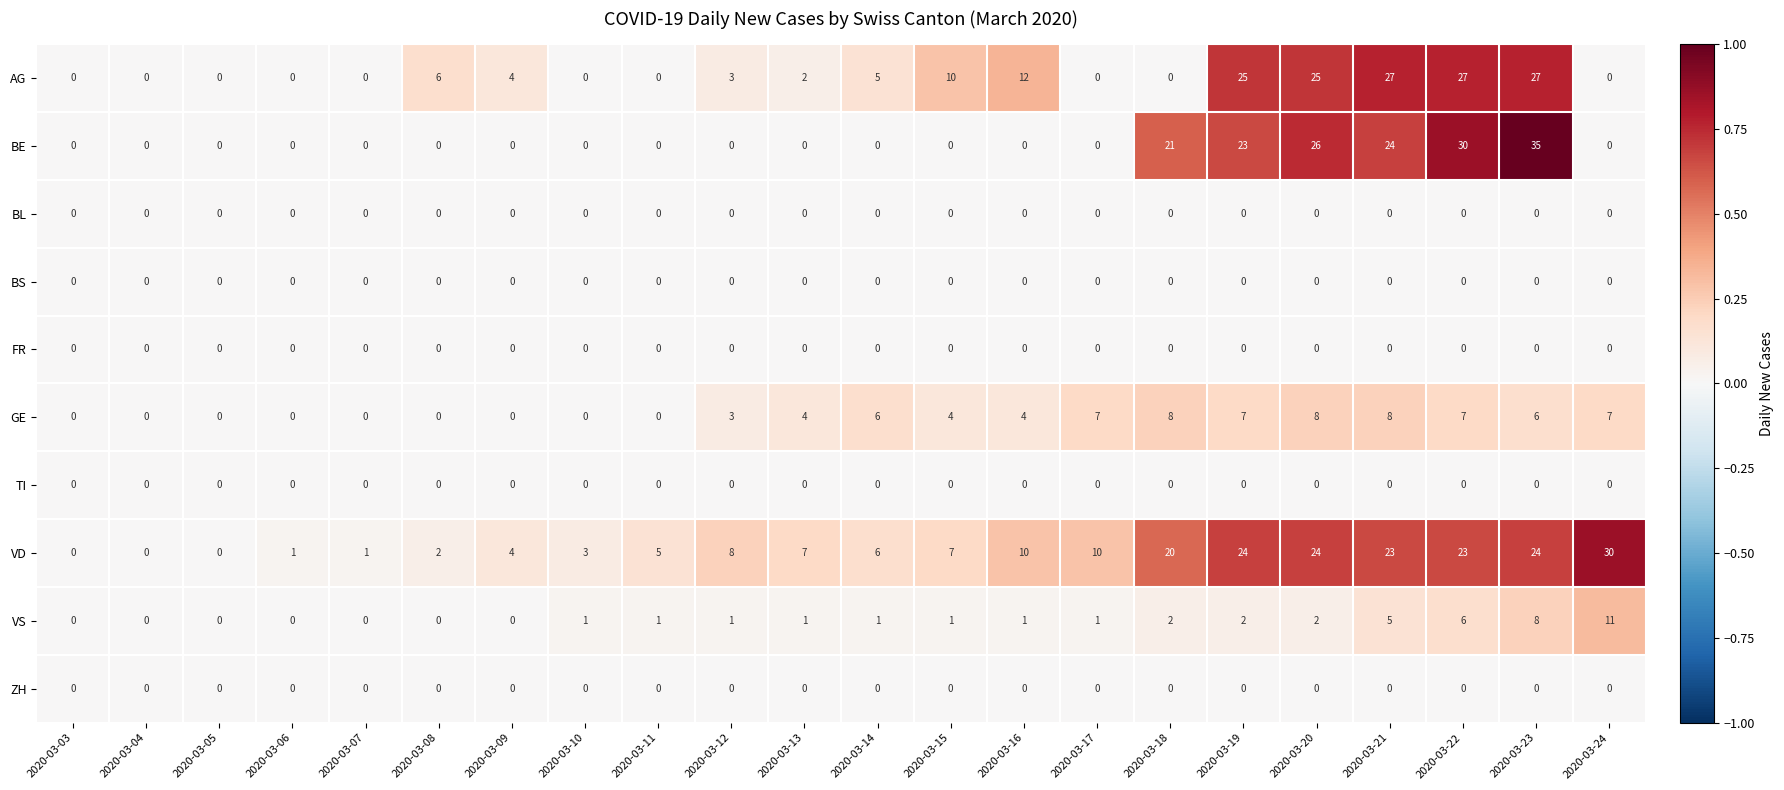

What is the difference between the highest and lowest values at 2020-03-08?

6